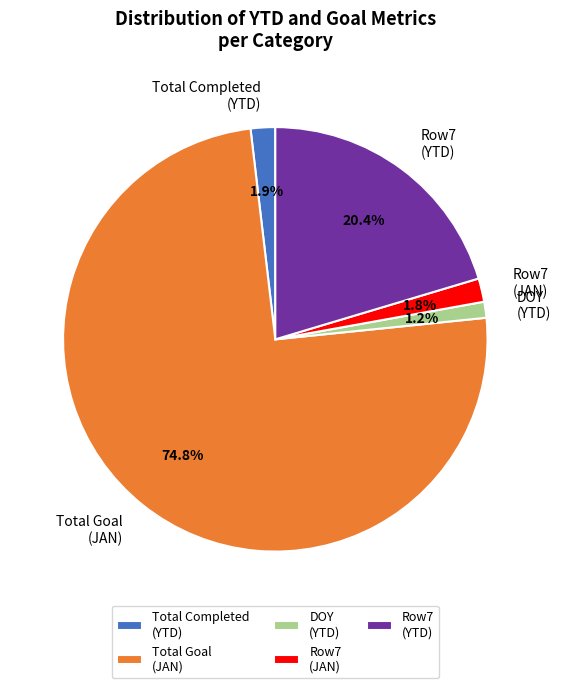

Combined, do Total Completed (YTD) and Row7 (YTD) account for over 50%?

No